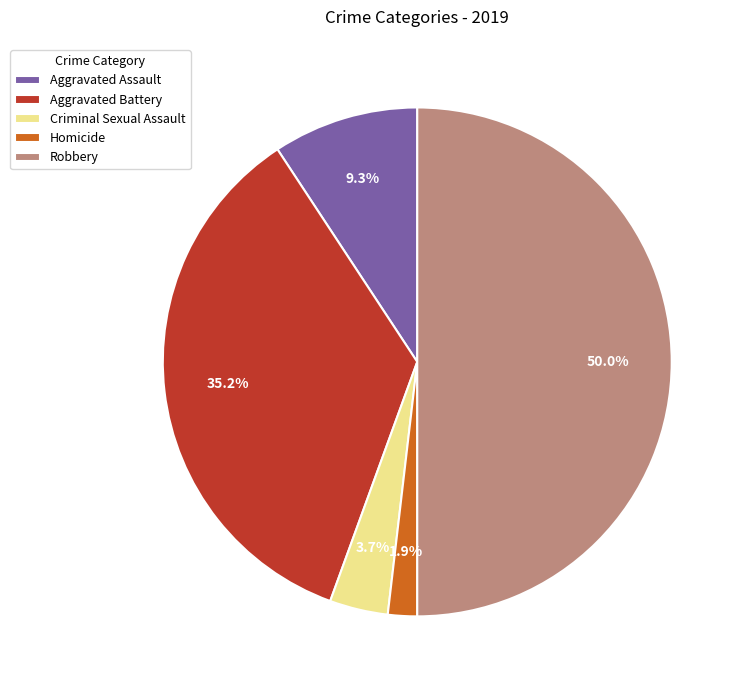

What is the ratio of the value at Aggravated Assault to the value at Robbery?

0.2